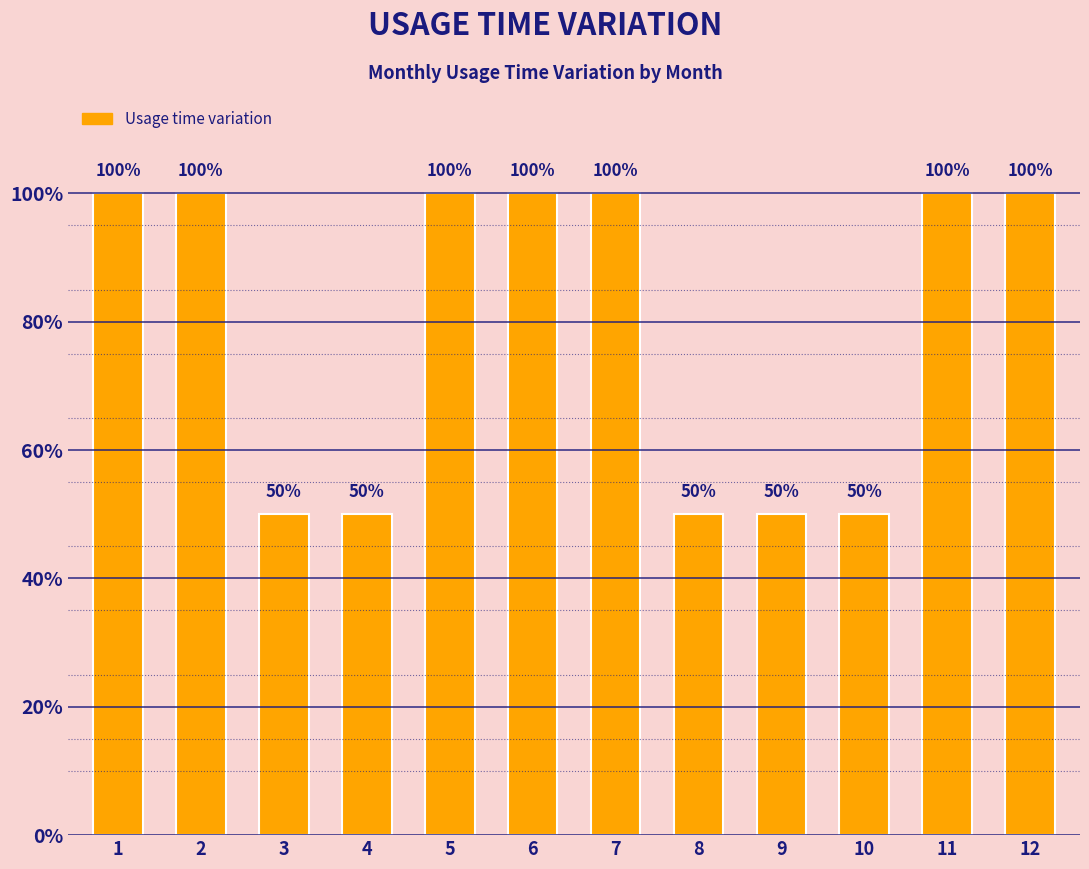

Are the bars horizontal?

No